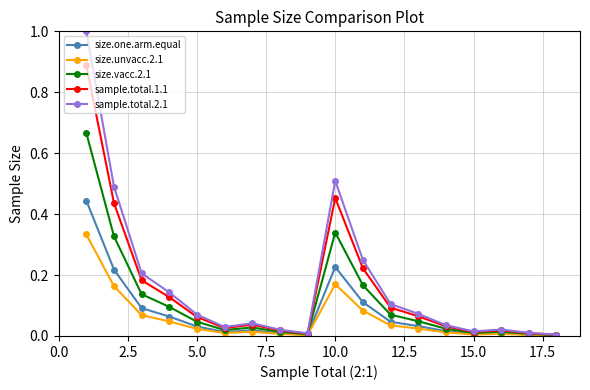

What is the difference between the maximum and minimum values in the sample.total.2.1 series?

1.0